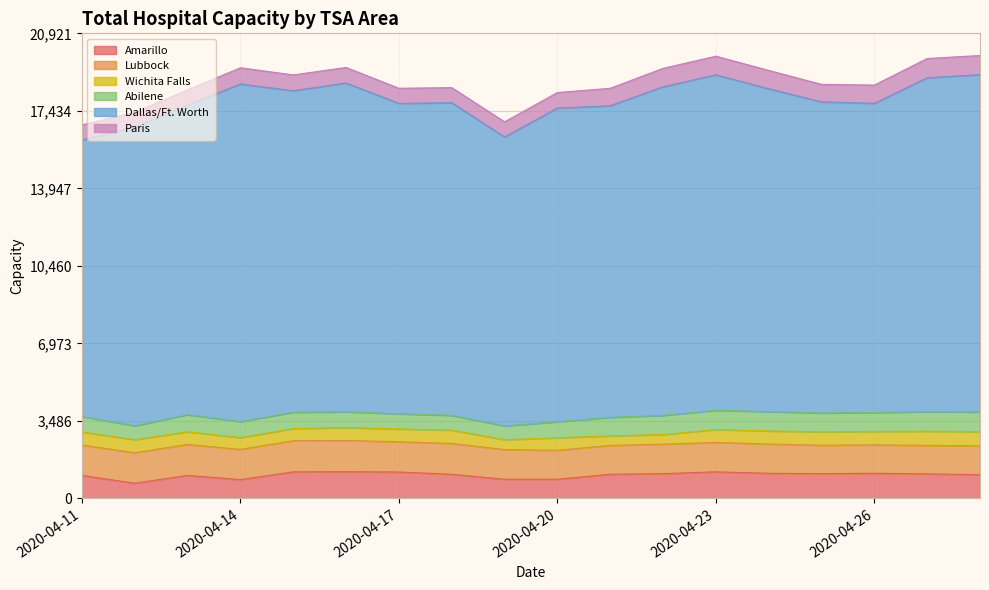

What is the lowest value of the Paris series?

666